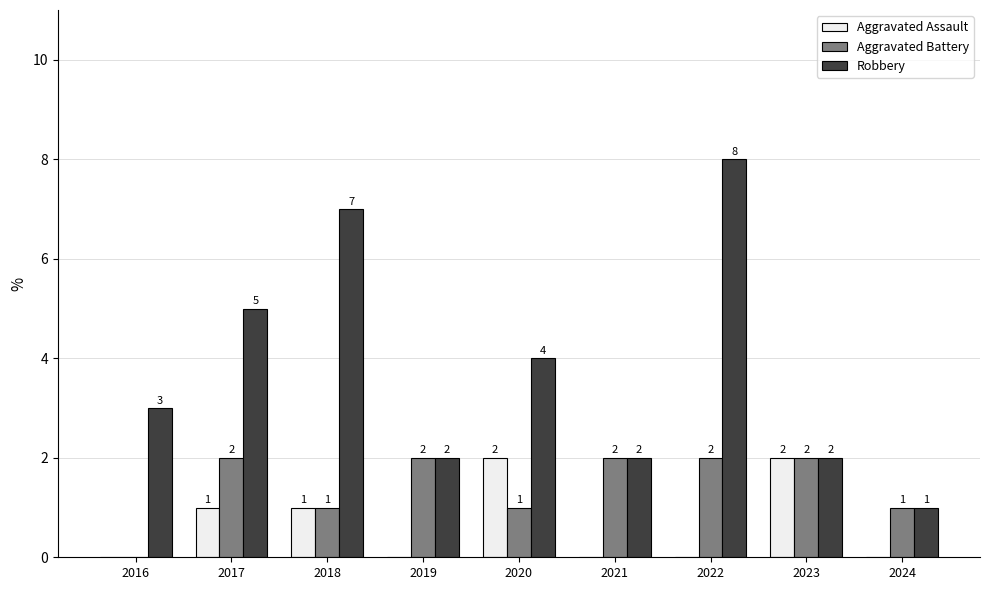

Between 2016 and 2020, which series saw the biggest shift?

Aggravated Assault